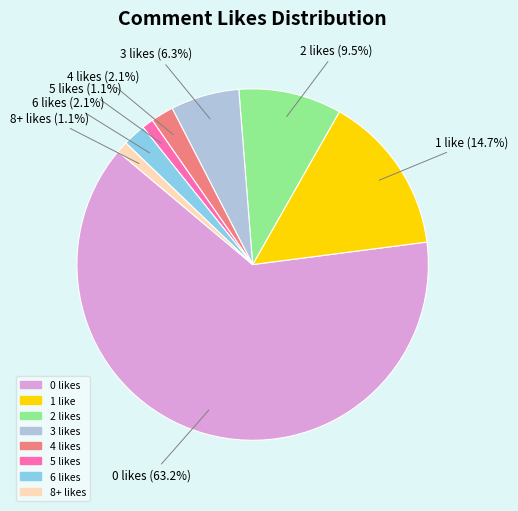

Does any single category account for the majority?

Yes